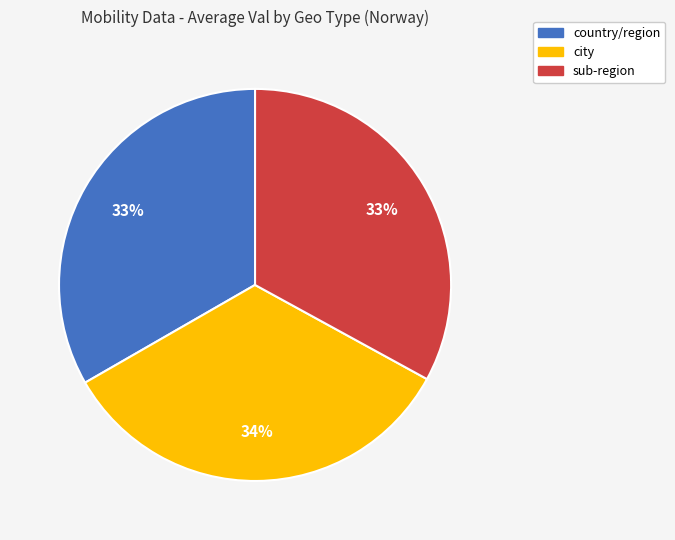

The sub-region slice represents 33% of the pie. True or false?

True